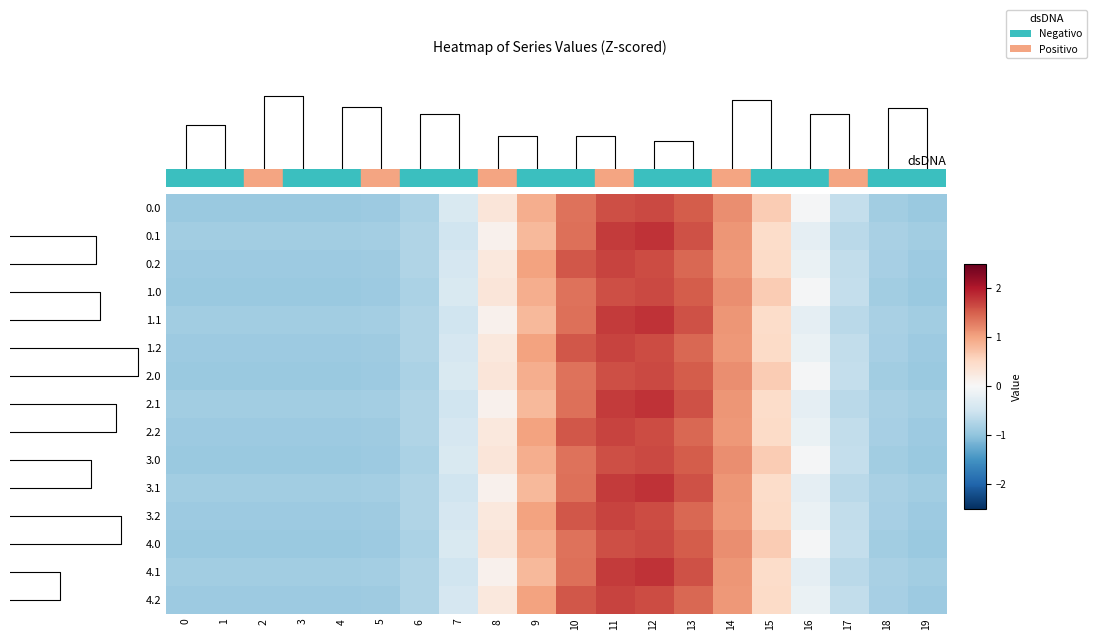

At which label does 0.1 reach its peak?

12